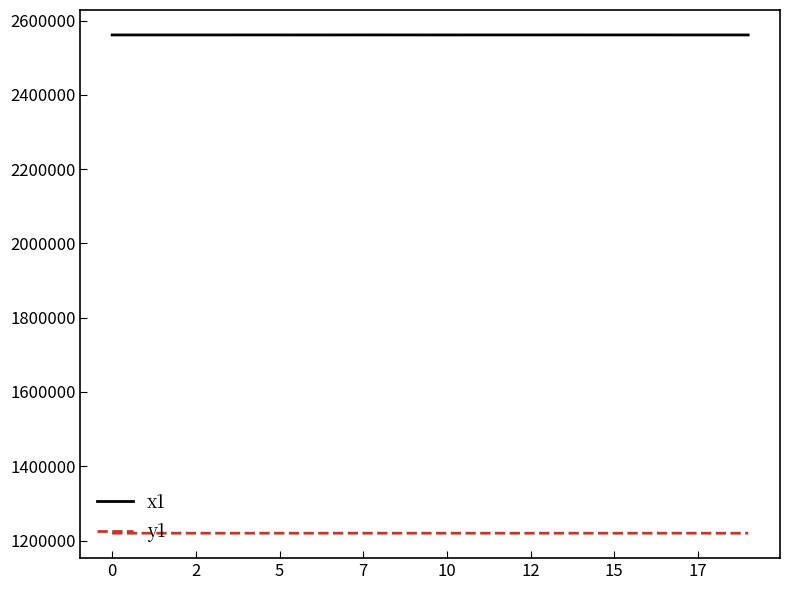

List the series in order of their overall mean, lowest first.

y1, x1